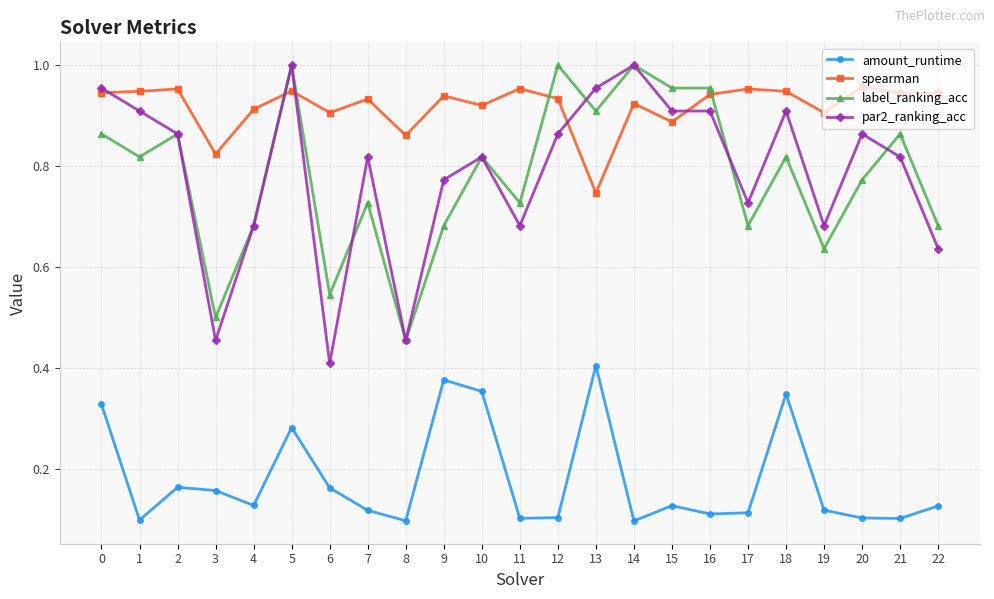

Where is the first local maximum for label_ranking_acc?

2